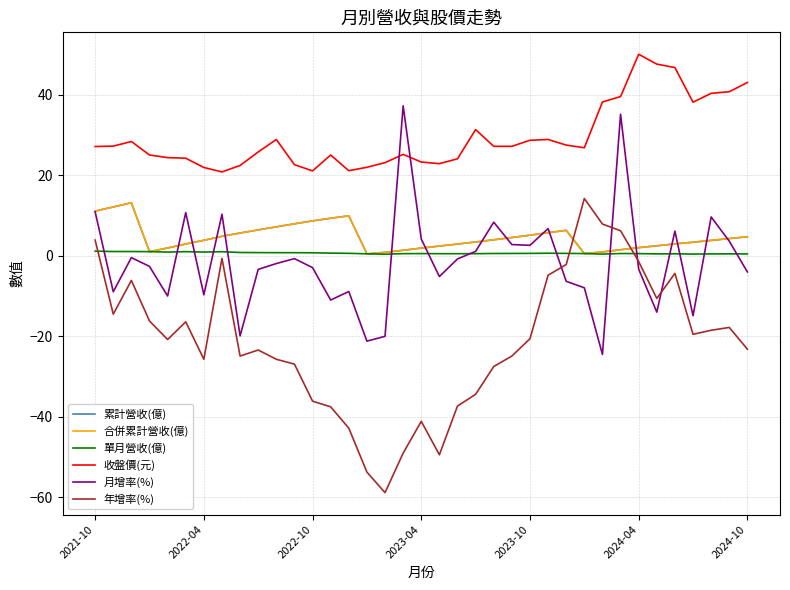

Is this an area chart (filled region under the line)?

No